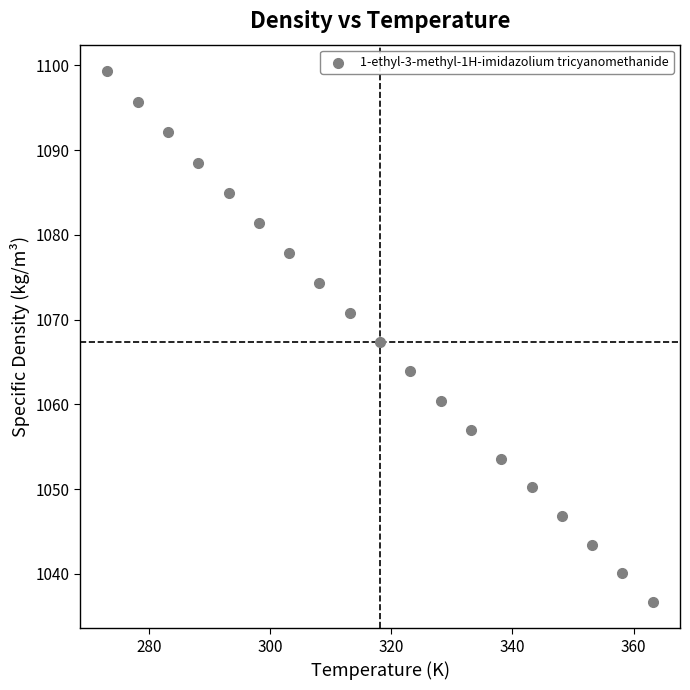

What Y value in the scatter plot is closest to 1068?

1067.3